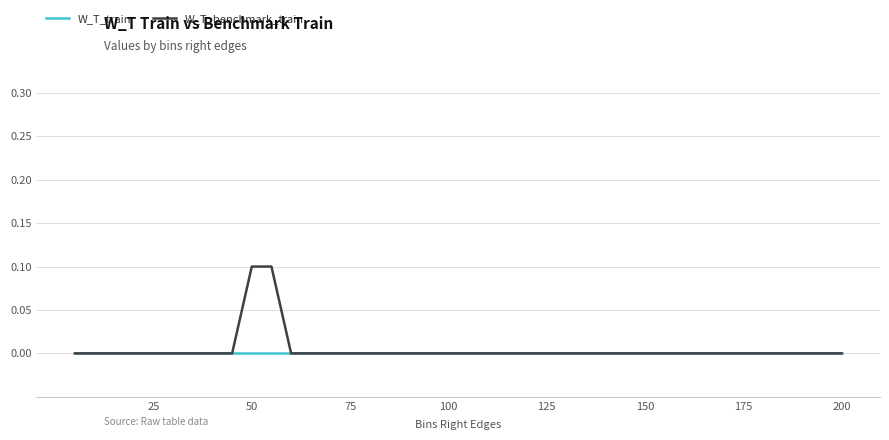

Rank the series by their maximum value, from lowest to highest.

W_T_train, W_T_benchmark_train